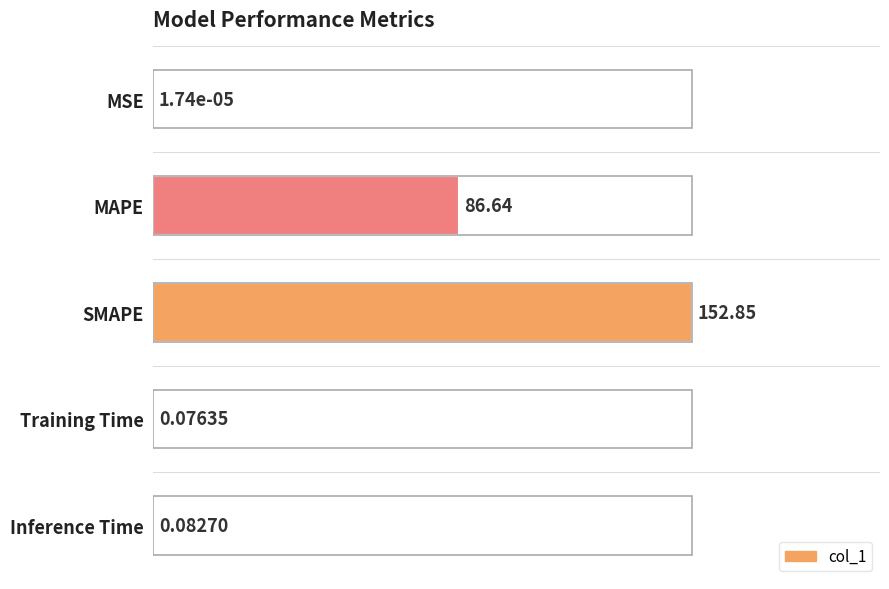

List the labels in order of value, largest first.

SMAPE, MAPE, Inference Time, Training Time, MSE